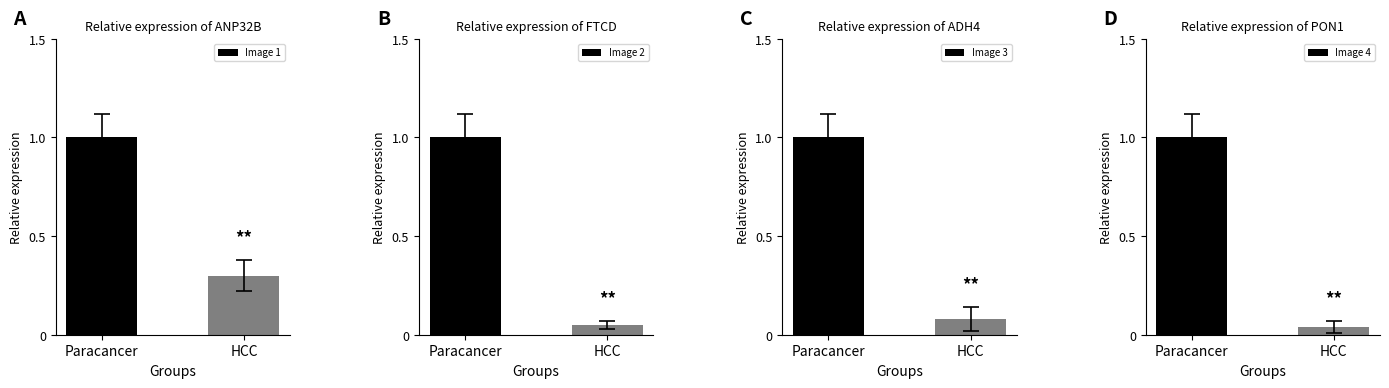

At how many categories does at least one series exceed 0?

2